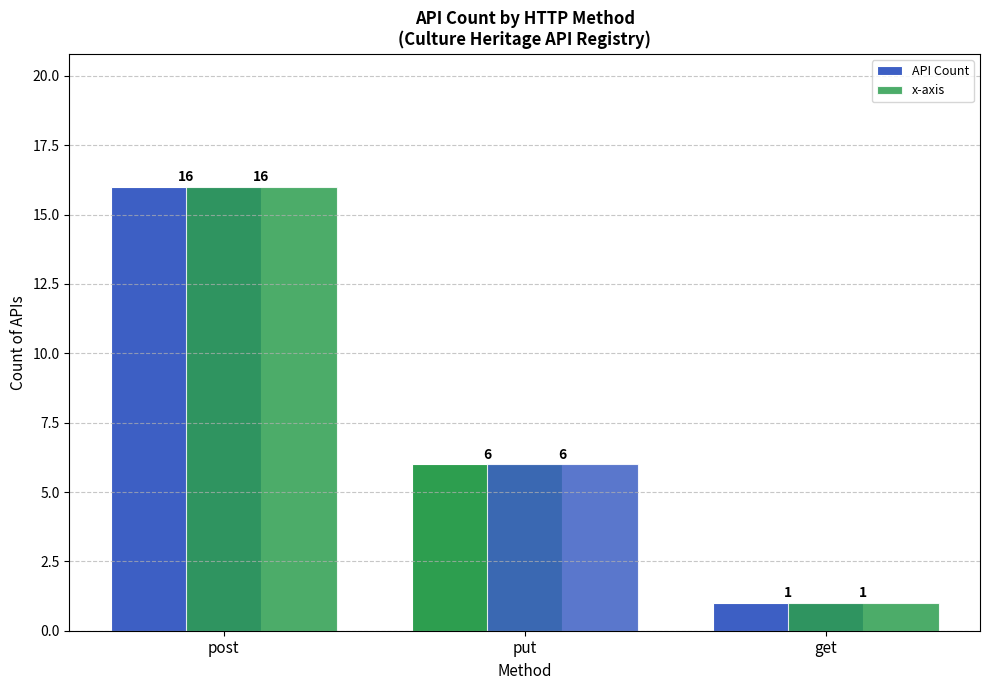

Is it true that x-axis equals 25 at post?

False